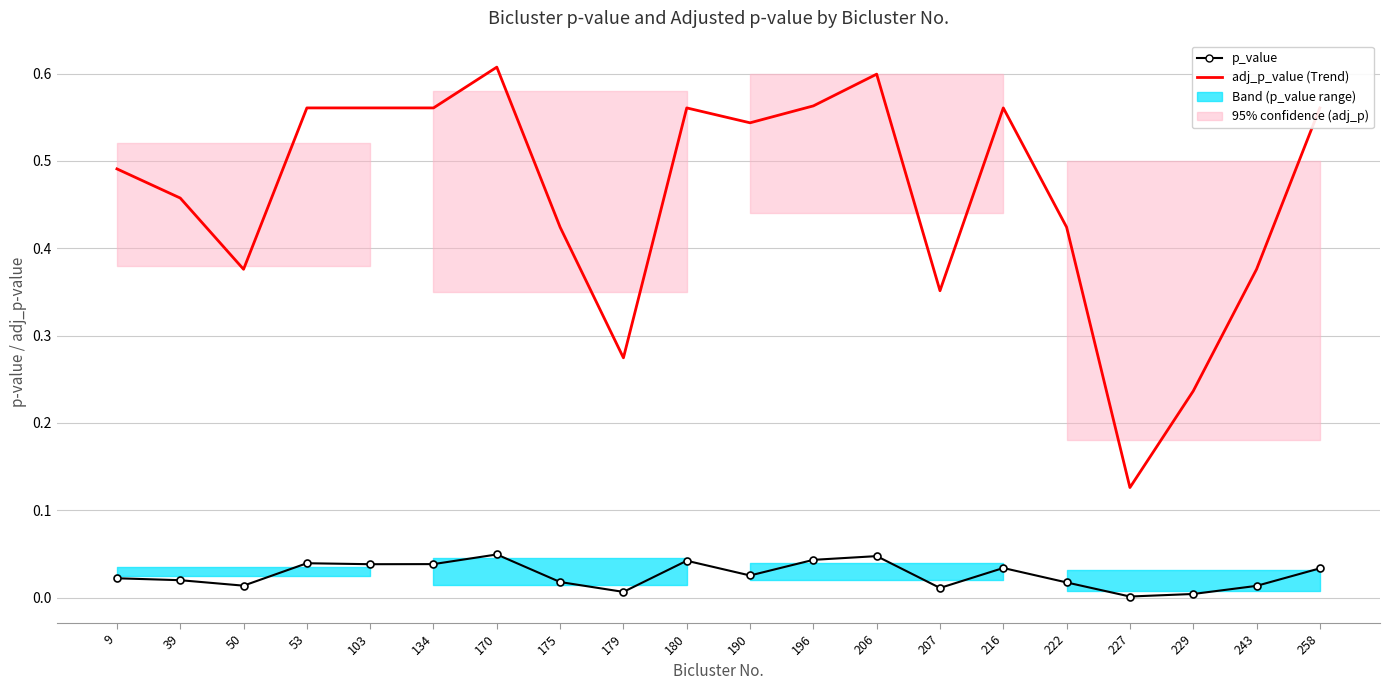

Reading left to right, list all the values displayed in this chart.

p_value: 0.0	0.0	0.0	0.0	0.0	0.0	0.0	0.0	0.0	0.0	0.0	0.0	0.0	0.0	0.0	0.0	0.0	0.0	0.0	0.0
adj_p_value (Trend): 0.5	0.5	0.4	0.6	0.6	0.6	0.6	0.4	0.3	0.6	0.5	0.6	0.6	0.4	0.6	0.4	0.1	0.2	0.4	0.6